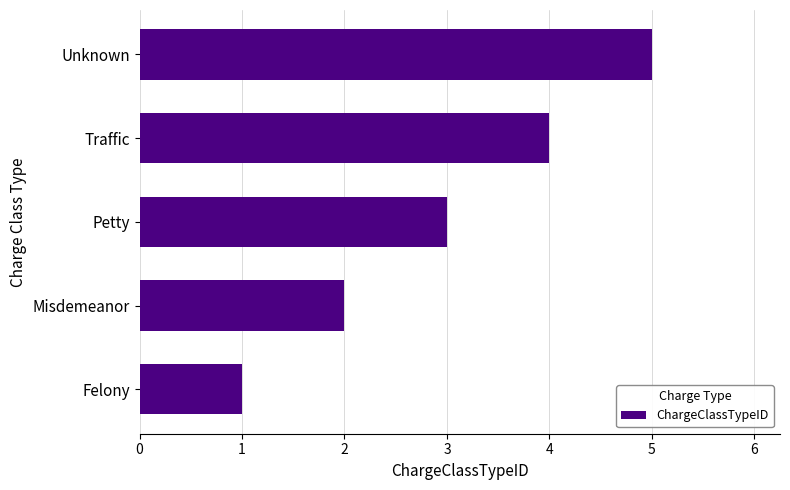

What is the maximum value shown in the chart?

5